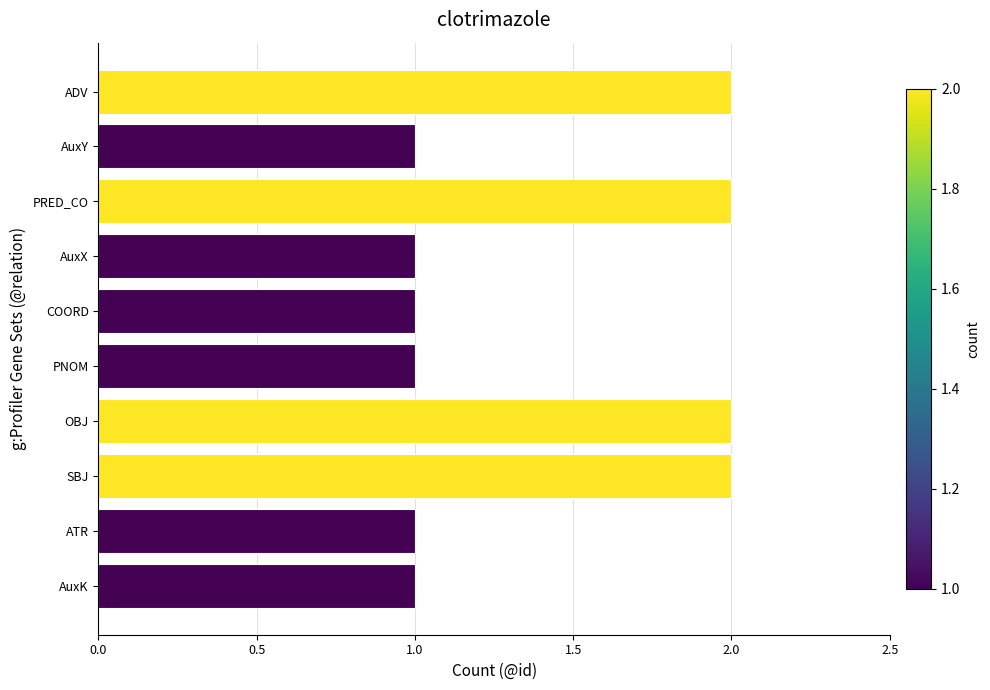

Between OBJ and AuxY, which is larger?

OBJ